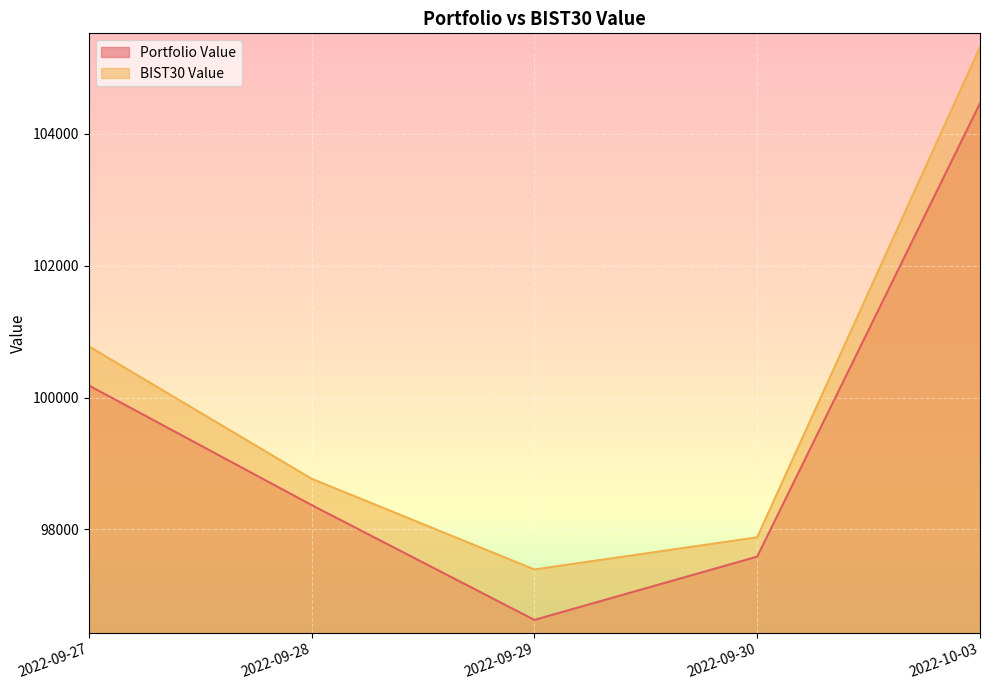

What is the total value across all series at 2022-09-29?

194020.7